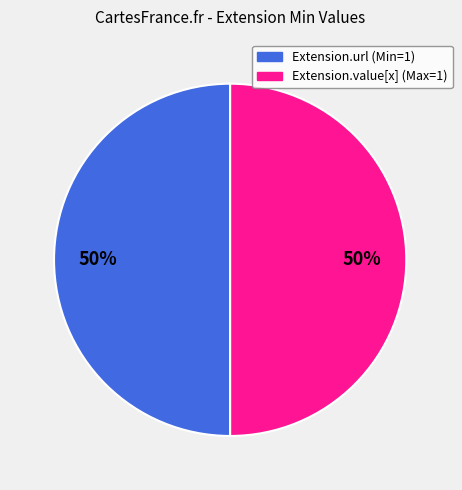

What is the ratio of the value at Extension.url to the value at Extension.value[x]?

1.0